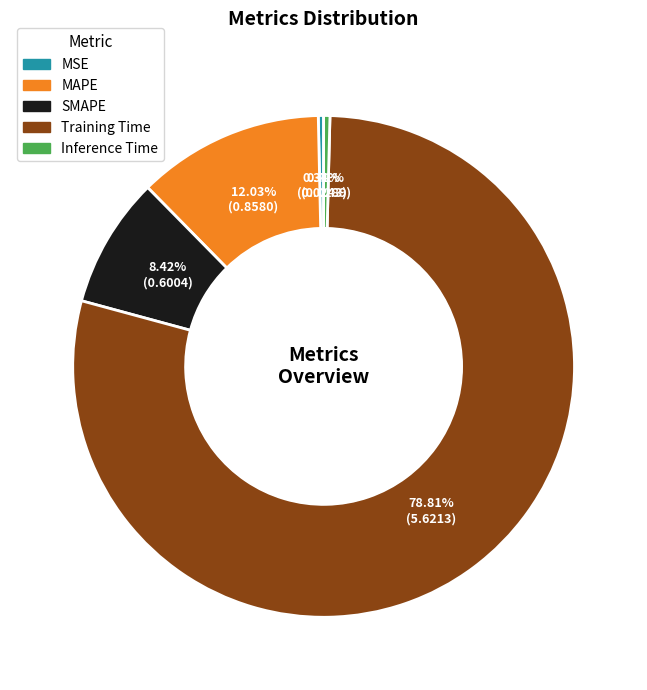

True or false: SMAPE accounts for 8% of the total.

True